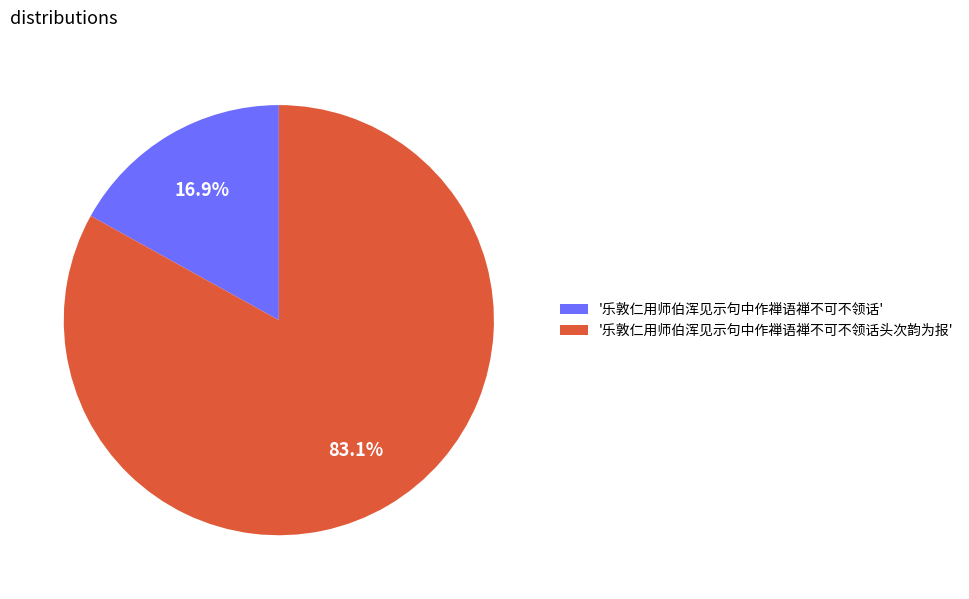

Rank the categories by value from highest to lowest.

'乐敦仁用师伯浑见示句中作禅语禅不可不领话头次韵为报', '乐敦仁用师伯浑见示句中作禅语禅不可不领话'